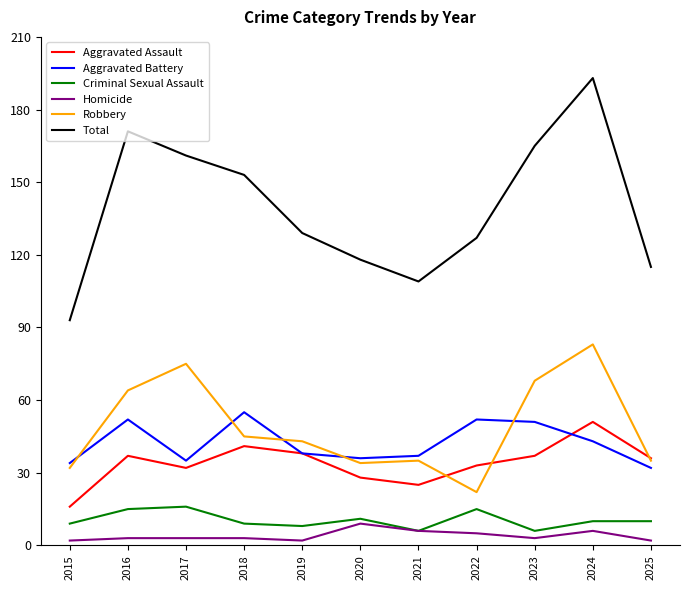

True or false: Total and Robbery cross at least once.

False